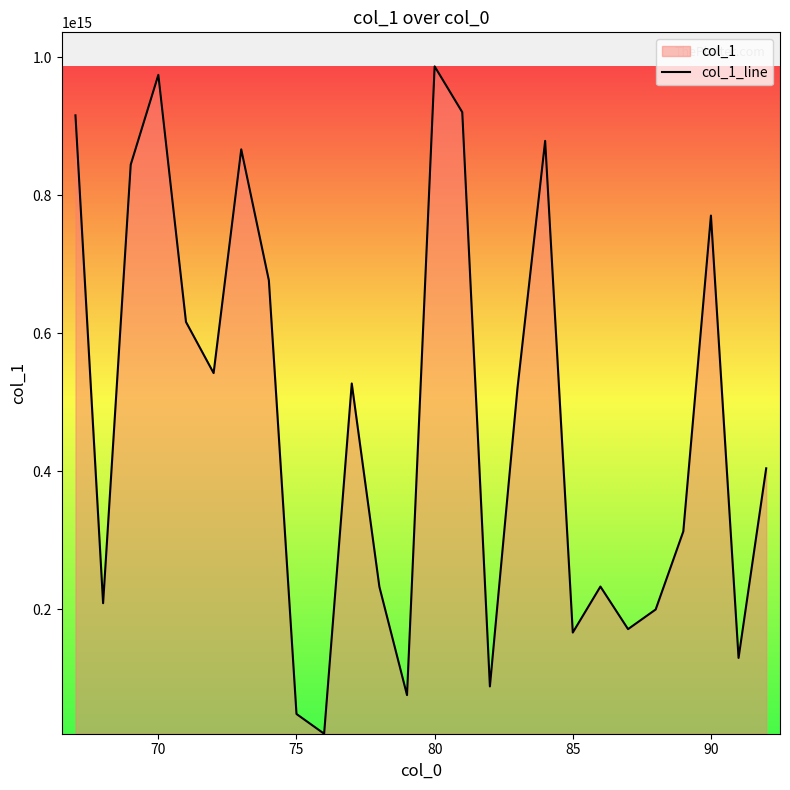

Is it true that the value at 75 is 48187937263266?

True